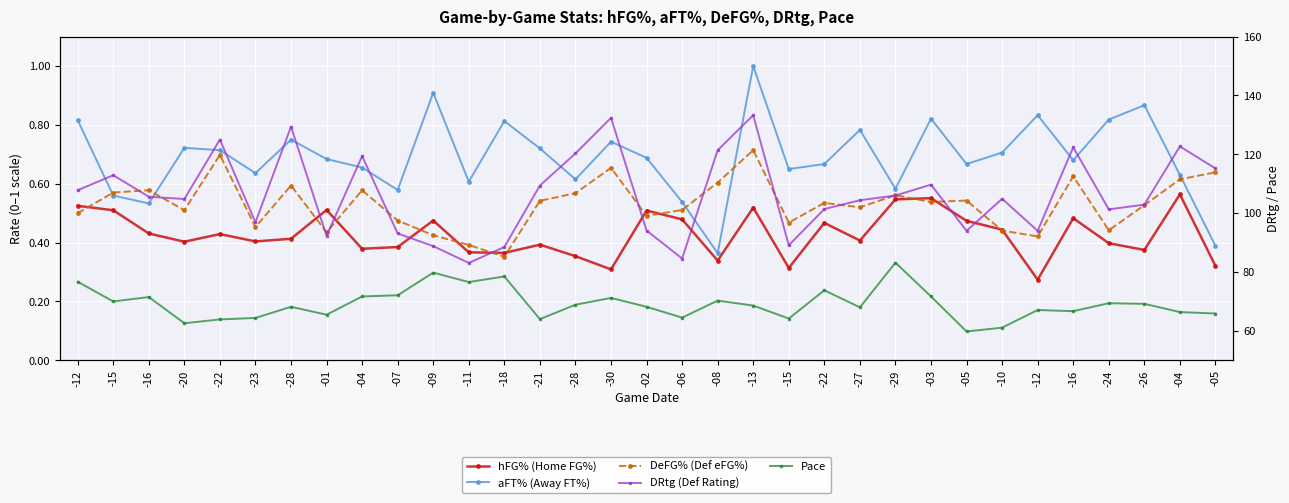

The value of DeFG% (Def eFG%) at -12 is 0.6. True or false?

False